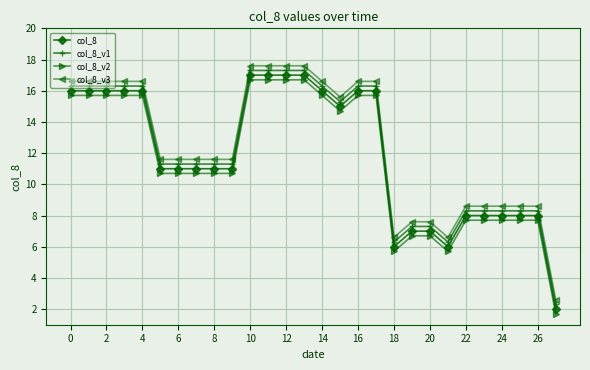

What is the value of the col_8_v2 point at the 6th from the left?

10.7